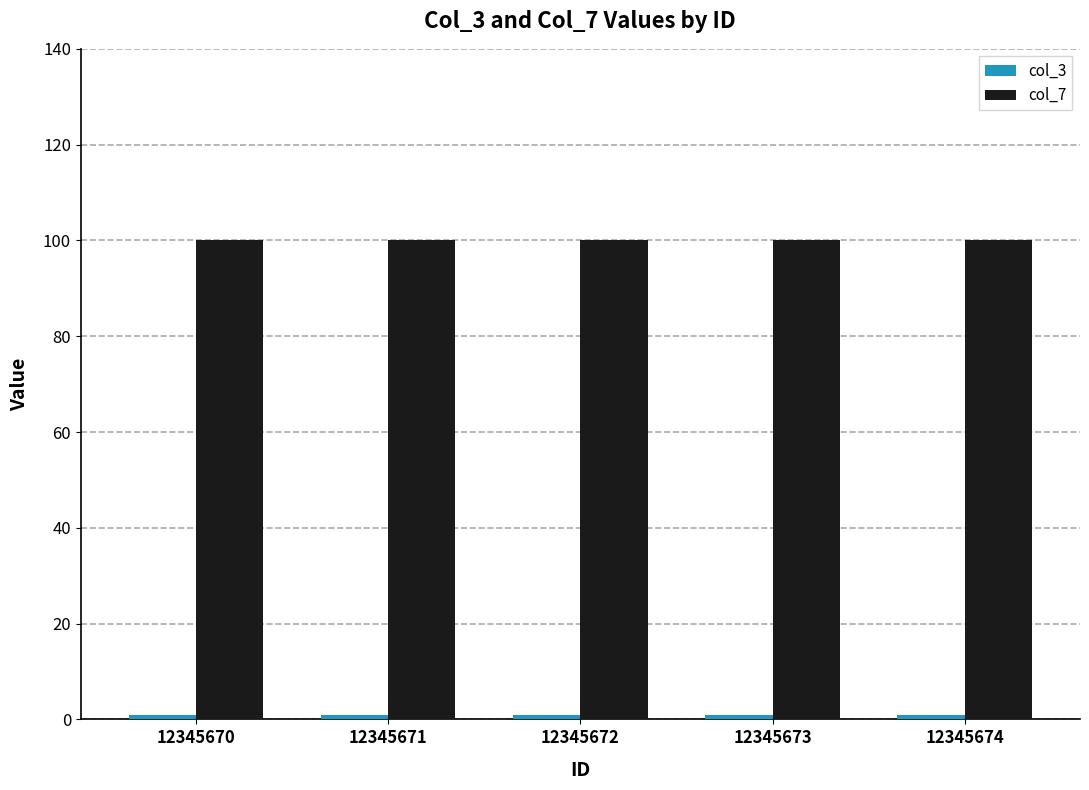

What is the difference between the highest and lowest values at 12345674?

99